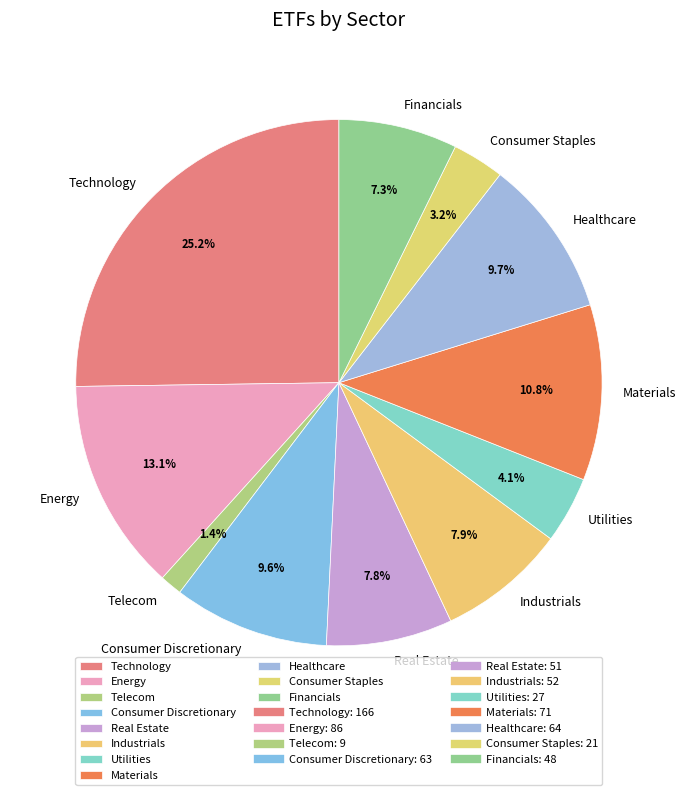

How many segments does this pie chart have?

11